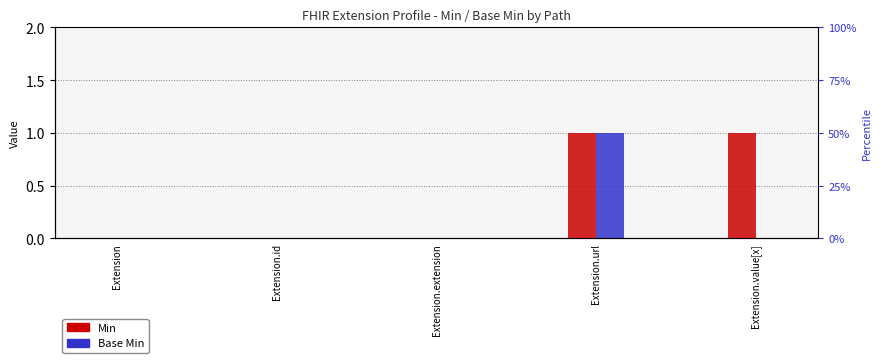

The Min series shows 1 at Extension.value[x]. True or false?

True